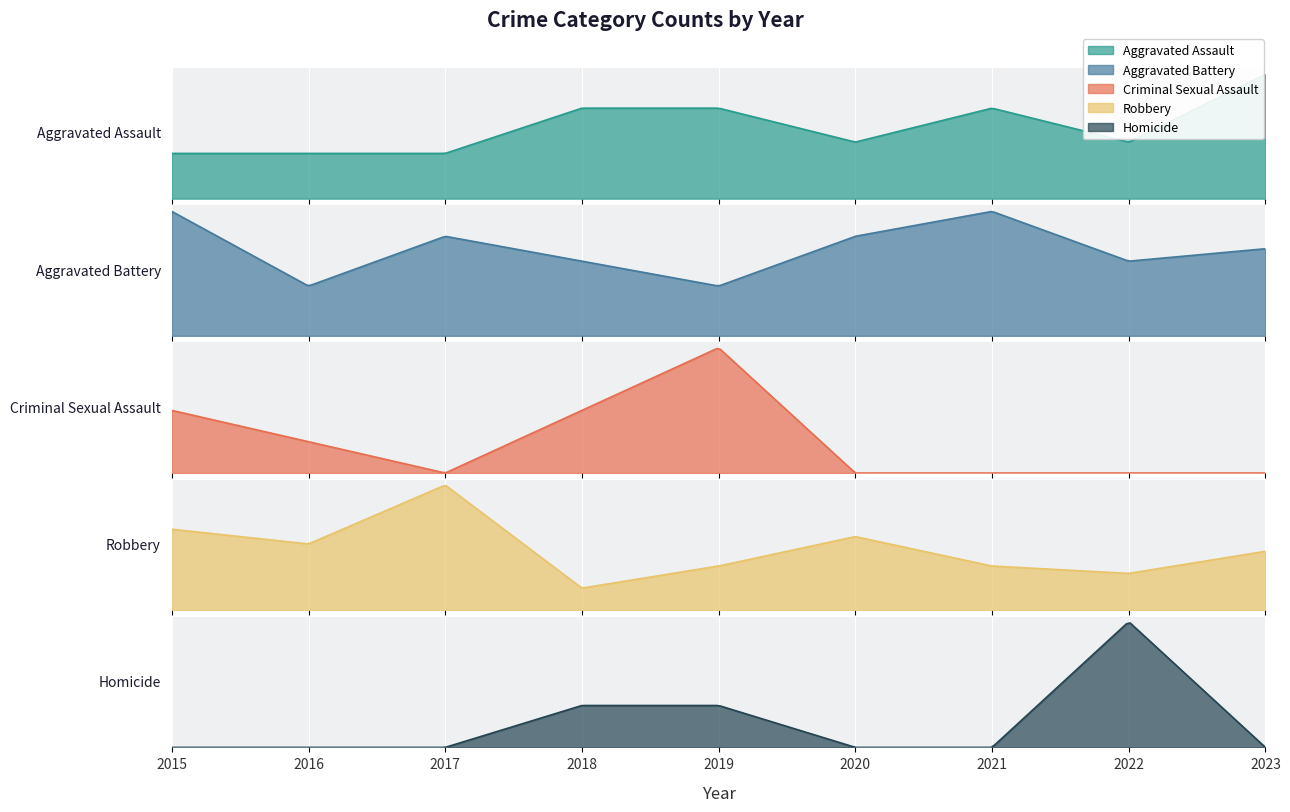

The Robbery series shows 5 at 2018. True or false?

False